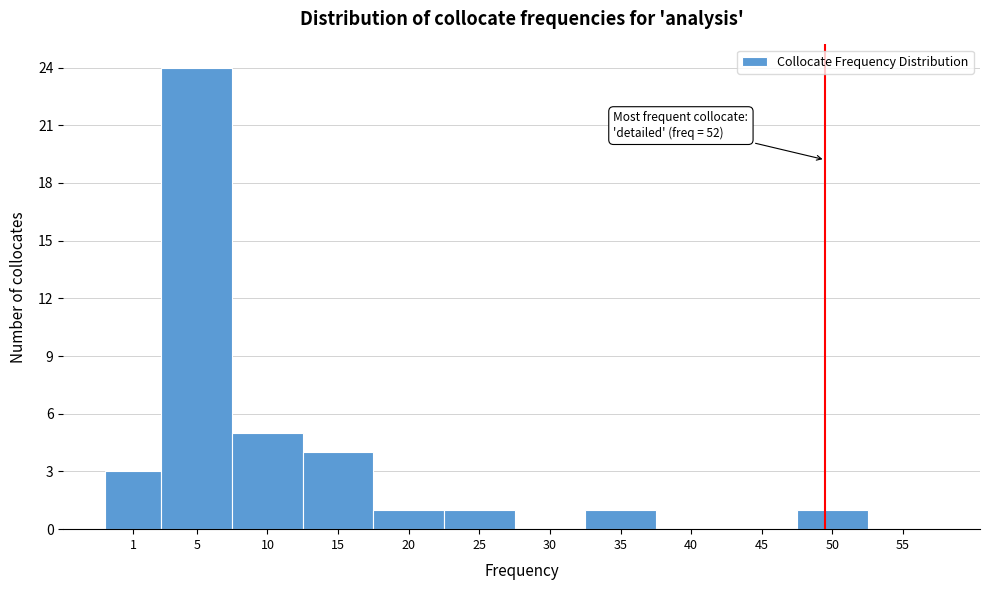

Reading left to right, list all the values displayed in this chart.

1=3	5=24	10=5	15=4	20=1	25=1	30=0	35=1	40=0	45=0	50=1	55=0